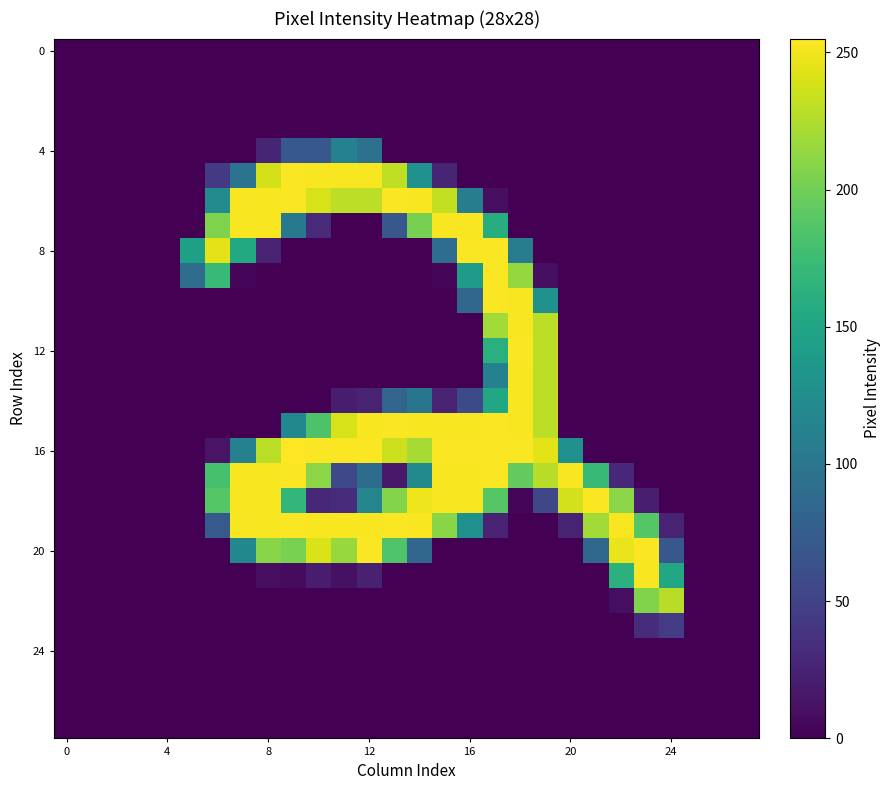

Which series has the widest spread of values?

16